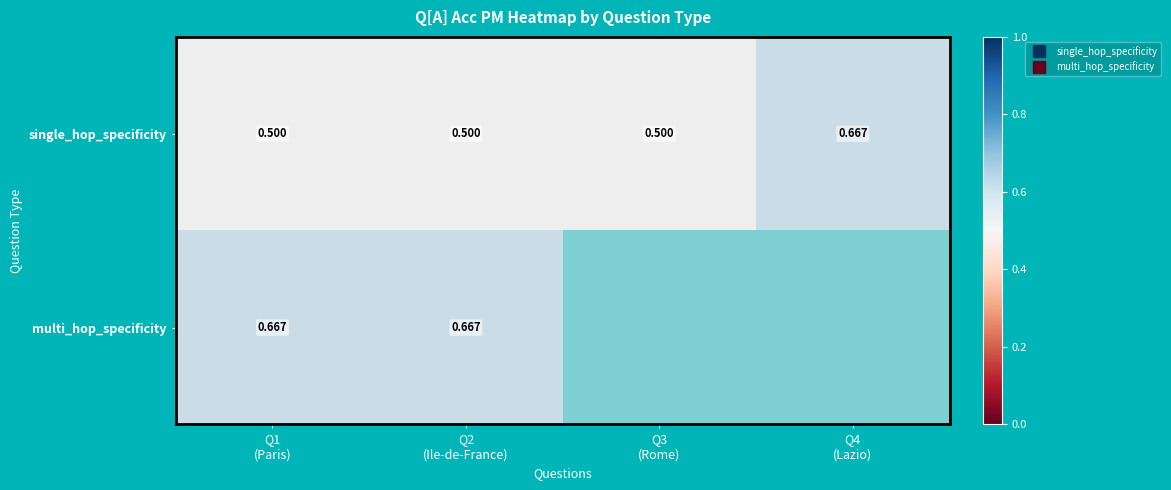

What is the maximum value for single_hop_specificity?

0.7